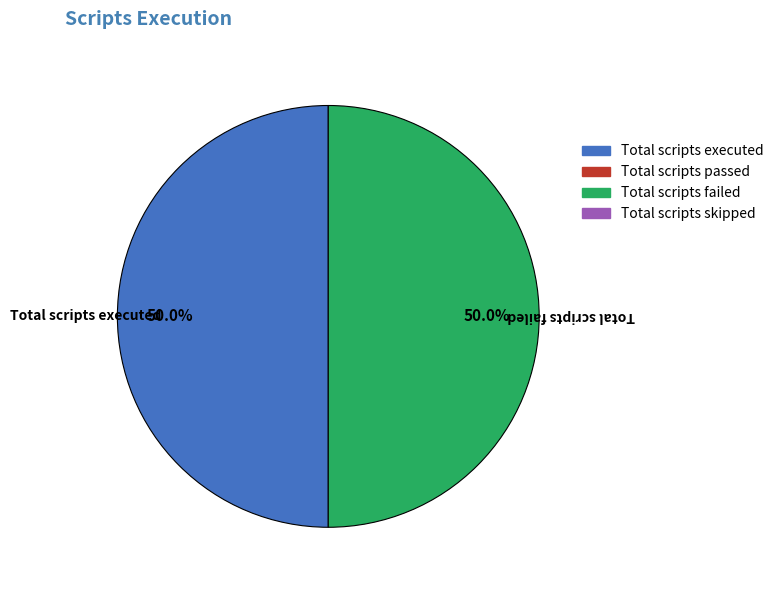

Count the number of slices in the pie.

2